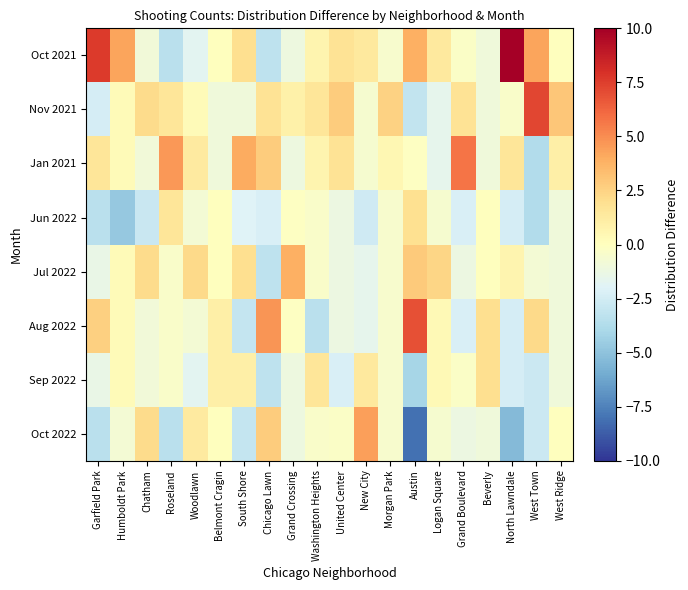

What is the spread (max minus min) of values at Humboldt Park?

9.0